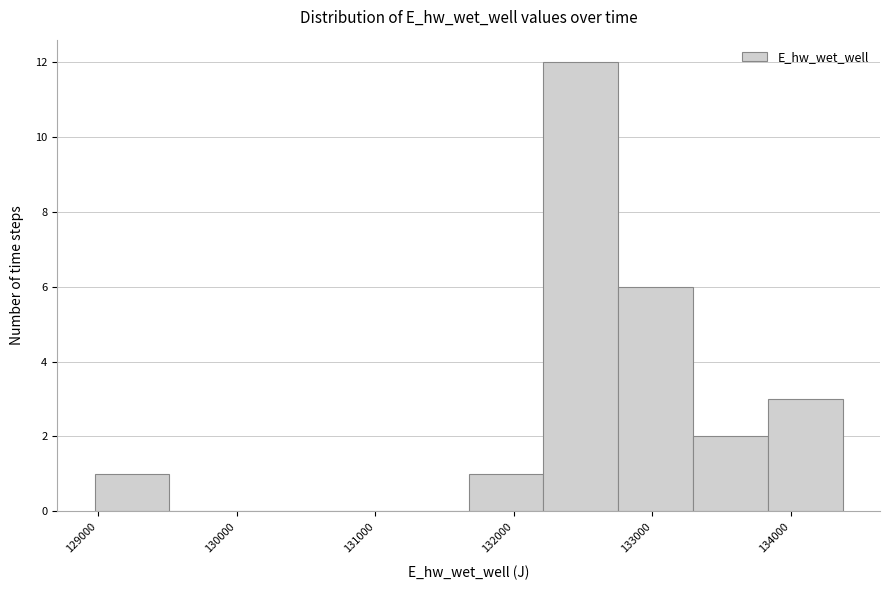

Reading left to right, transcribe this chart: for each bar, give the range it covers on the x-axis and its height. Neither the bar edges nor the heights are printed on the chart, so give them approximately, as read against the axes.

129000 to 129500: 1
129500 to 130100: 0
130100 to 130600: 0
130600 to 131100: 0
131100 to 131700: 0
131700 to 132200: 1
132200 to 132800: 12
132800 to 133300: 6
133300 to 133800: 2
133800 to 134400: 3